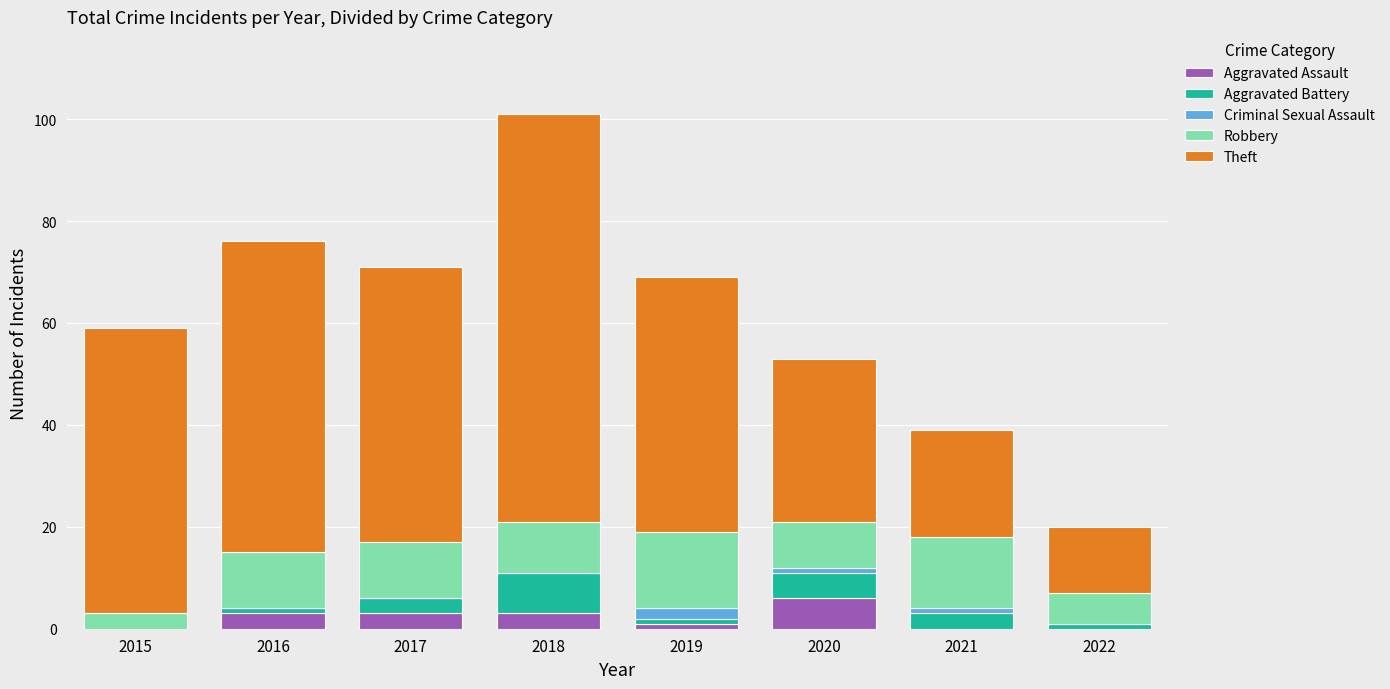

True or false: Aggravated Assault has a value of 1 at 2019.

True